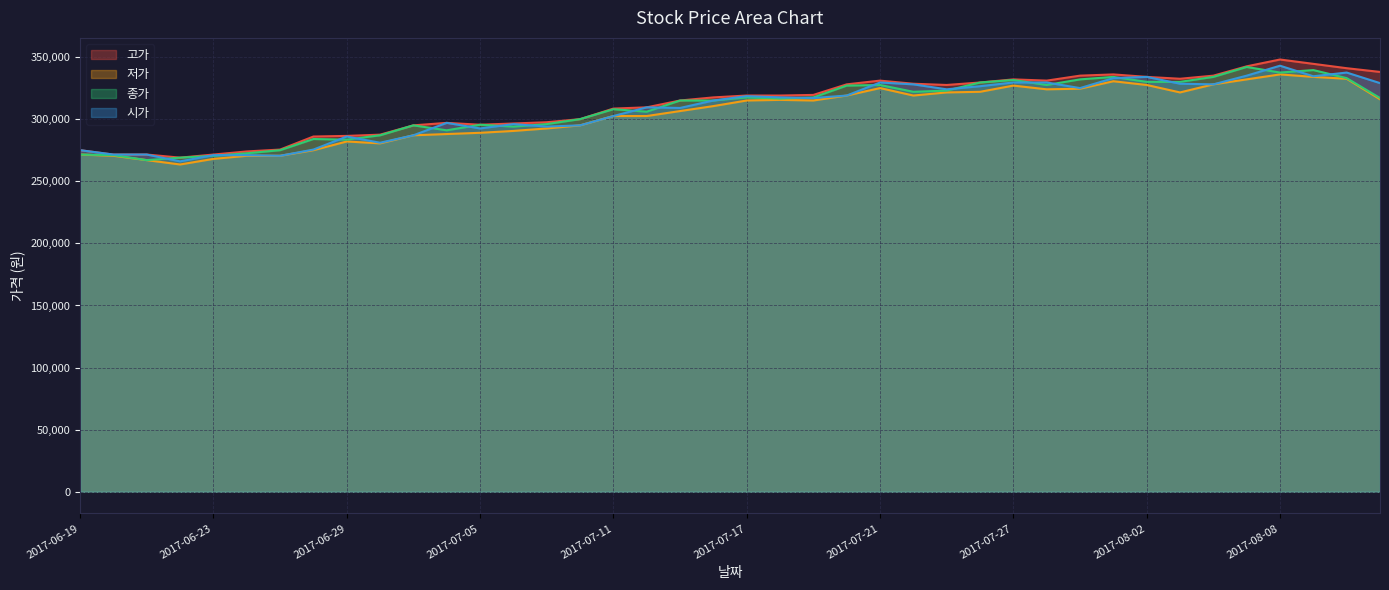

Reading right to left, extract all data points from this chart.

고가: 2017-08-11=338000	2017-08-10=341000	2017-08-09=344500	2017-08-08=348000	2017-08-07=342500	2017-08-04=335000	2017-08-03=332500	2017-08-02=334000	2017-08-01=336000	2017-07-31=335000	2017-07-28=331000	2017-07-27=332000	2017-07-26=329500	2017-07-25=327500	2017-07-24=328500	2017-07-21=331000	2017-07-20=328000	2017-07-19=319500	2017-07-18=319000	2017-07-17=319000	2017-07-14=317500	2017-07-13=315000	2017-07-12=309500	2017-07-11=308500	2017-07-10=300000	2017-07-07=297500	2017-07-06=296500	2017-07-05=295500	2017-07-04=297000	2017-07-03=295000	2017-06-30=287500	2017-06-29=286500	2017-06-28=286000	2017-06-27=275500	2017-06-26=274000	2017-06-23=271500	2017-06-22=269000	2017-06-21=271500	2017-06-20=271500	2017-06-19=275000
저가: 2017-08-11=316000	2017-08-10=332500	2017-08-09=334000	2017-08-08=336000	2017-08-07=332000	2017-08-04=328000	2017-08-03=321500	2017-08-02=327500	2017-08-01=330500	2017-07-31=324500	2017-07-28=324000	2017-07-27=327000	2017-07-26=322000	2017-07-25=321500	2017-07-24=319000	2017-07-21=325000	2017-07-20=319000	2017-07-19=315000	2017-07-18=315500	2017-07-17=315000	2017-07-14=310500	2017-07-13=306500	2017-07-12=302500	2017-07-11=302500	2017-07-10=295000	2017-07-07=292500	2017-07-06=290500	2017-07-05=289000	2017-07-04=288000	2017-07-03=287000	2017-06-30=280500	2017-06-29=282000	2017-06-28=275000	2017-06-27=270500	2017-06-26=270500	2017-06-23=268000	2017-06-22=263500	2017-06-21=267000	2017-06-20=270500	2017-06-19=271500
종가: 2017-08-11=317000	2017-08-10=333000	2017-08-09=339500	2017-08-08=337500	2017-08-07=342000	2017-08-04=334000	2017-08-03=330000	2017-08-02=330000	2017-08-01=334000	2017-07-31=332000	2017-07-28=327500	2017-07-27=331500	2017-07-26=329500	2017-07-25=323000	2017-07-24=322000	2017-07-21=327500	2017-07-20=327000	2017-07-19=317500	2017-07-18=316500	2017-07-17=317500	2017-07-14=315000	2017-07-13=315000	2017-07-12=306000	2017-07-11=308000	2017-07-10=300000	2017-07-07=296000	2017-07-06=294000	2017-07-05=295500	2017-07-04=291000	2017-07-03=295000	2017-06-30=287000	2017-06-29=283500	2017-06-28=284000	2017-06-27=275000	2017-06-26=272500	2017-06-23=270500	2017-06-22=269000	2017-06-21=267000	2017-06-20=271000	2017-06-19=271500
시가: 2017-08-11=329000	2017-08-10=337500	2017-08-09=334500	2017-08-08=343000	2017-08-07=335000	2017-08-04=328000	2017-08-03=328500	2017-08-02=334000	2017-08-01=333000	2017-07-31=325000	2017-07-28=329500	2017-07-27=329500	2017-07-26=326500	2017-07-25=324000	2017-07-24=328000	2017-07-21=329500	2017-07-20=319000	2017-07-19=317000	2017-07-18=317500	2017-07-17=318500	2017-07-14=315000	2017-07-13=309000	2017-07-12=309500	2017-07-11=302500	2017-07-10=295000	2017-07-07=294000	2017-07-06=296000	2017-07-05=292500	2017-07-04=297000	2017-07-03=287000	2017-06-30=281000	2017-06-29=286000	2017-06-28=275500	2017-06-27=270500	2017-06-26=271000	2017-06-23=271000	2017-06-22=266000	2017-06-21=271500	2017-06-20=271500	2017-06-19=275000